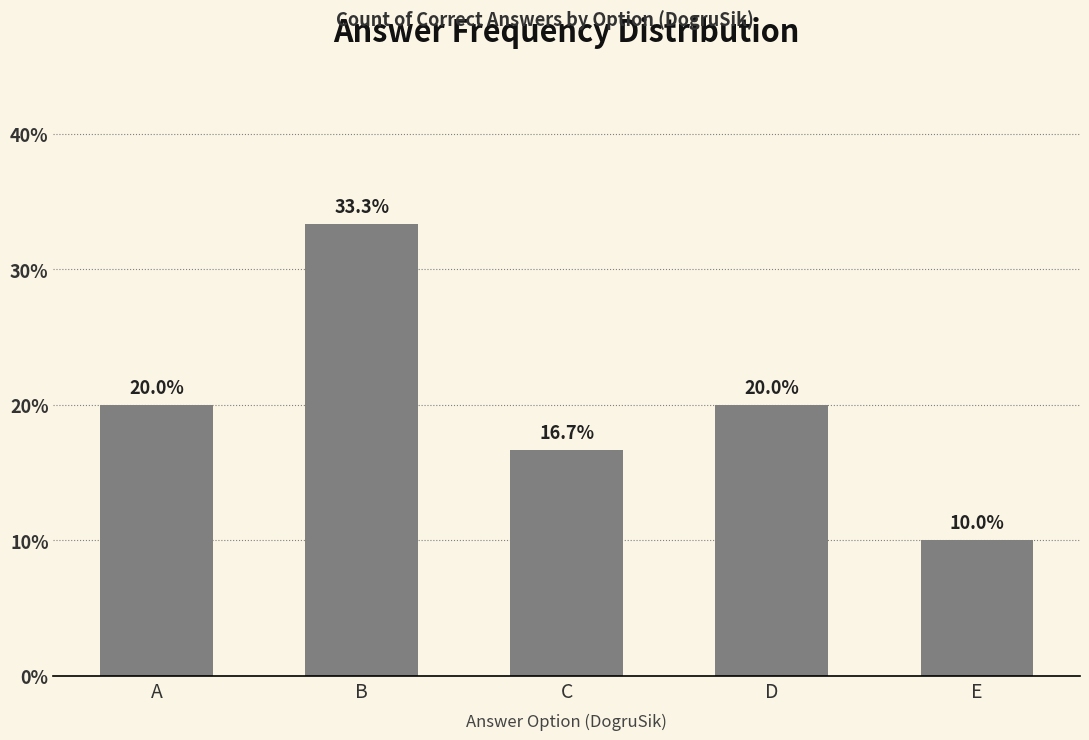

What is the sum of the values at B and C?

50.0